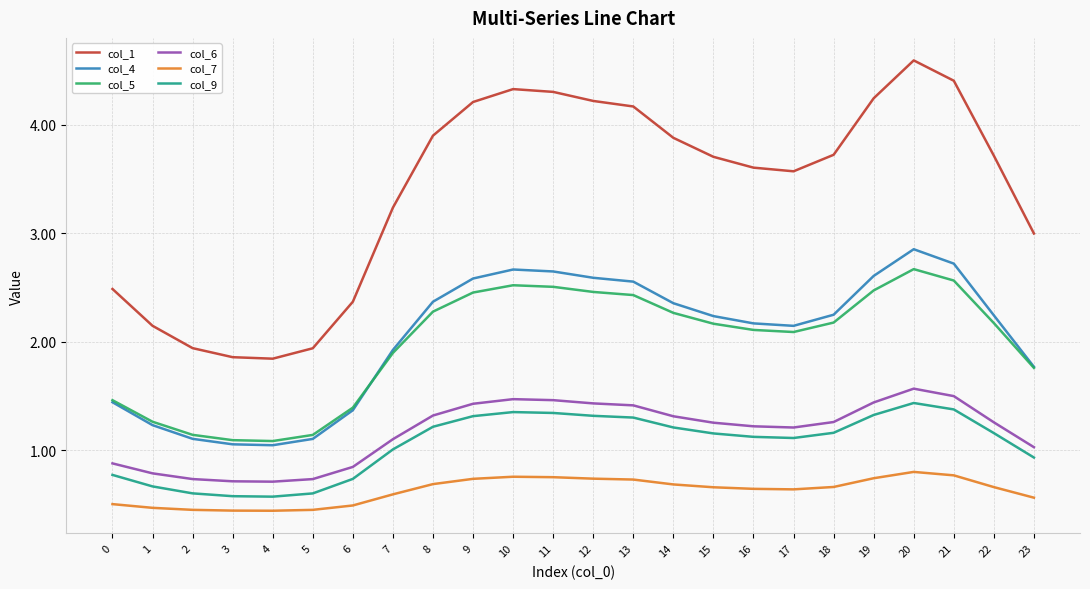

Is it true that col_6 equals 0.3 at 6?

False